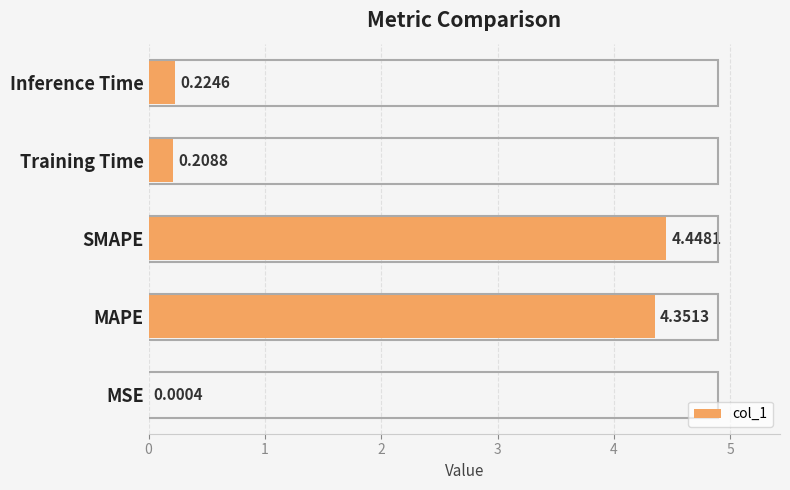

Where is the data nearest to the value 2?

Inference Time